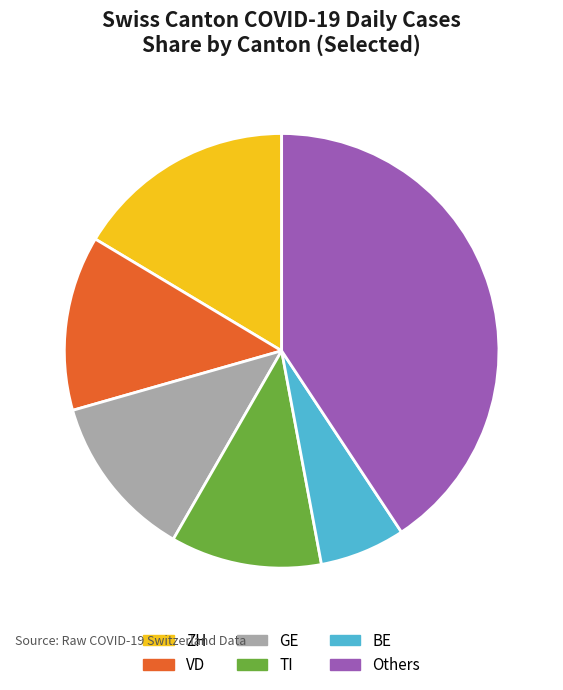

Is it true that VD is 13% of the pie?

True